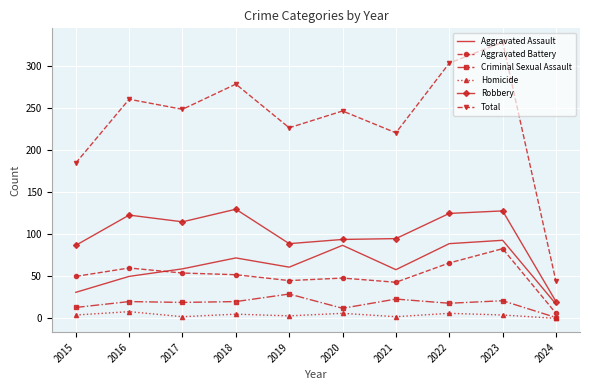

How many Homicide values are between 2 and 6?

8